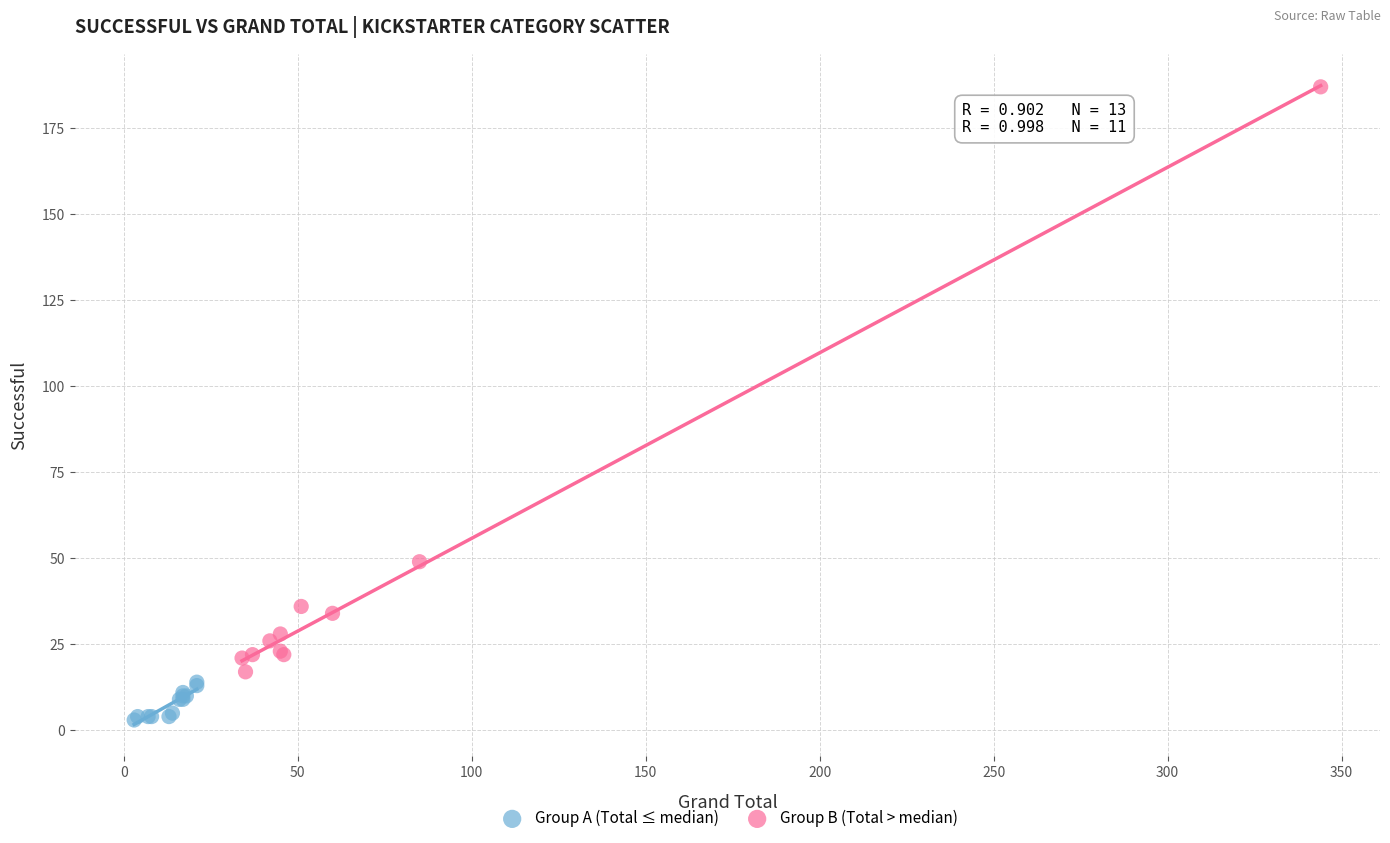

Which series reaches the maximum Y coordinate?

Group B (Total > median)